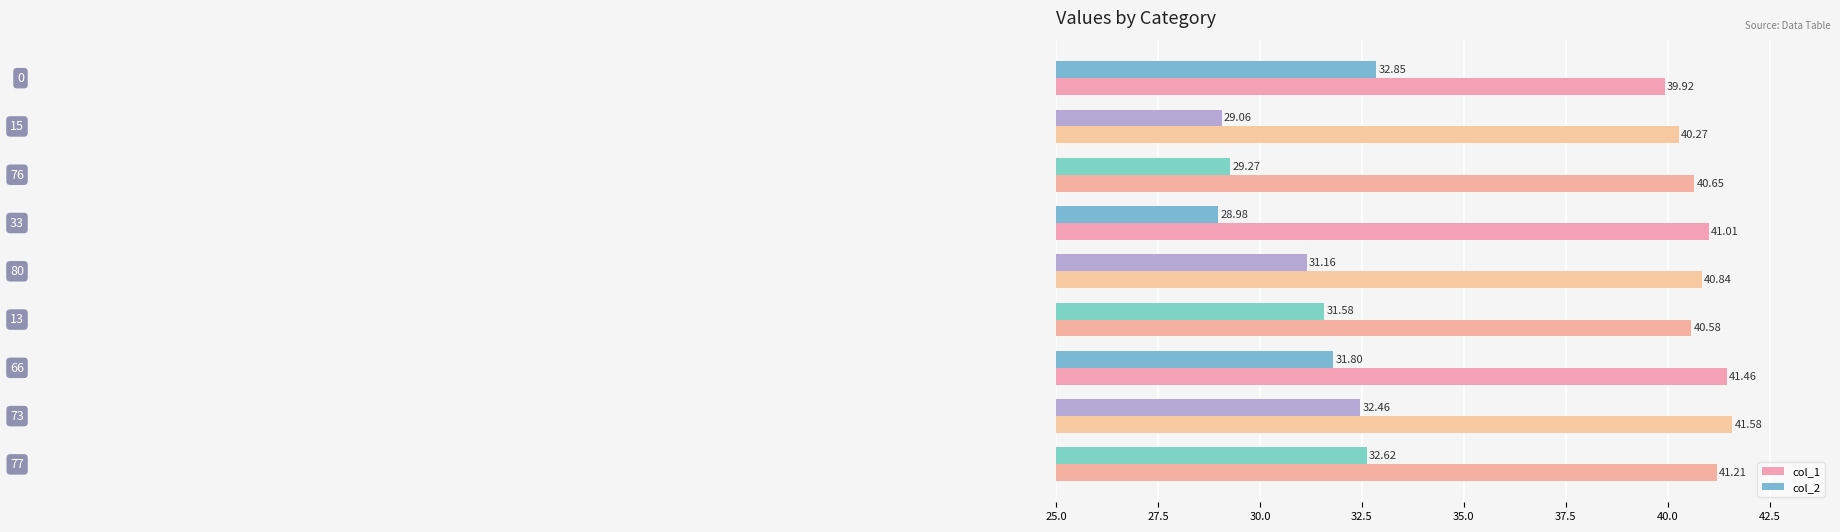

What is the average value of the col_2 series?

31.1